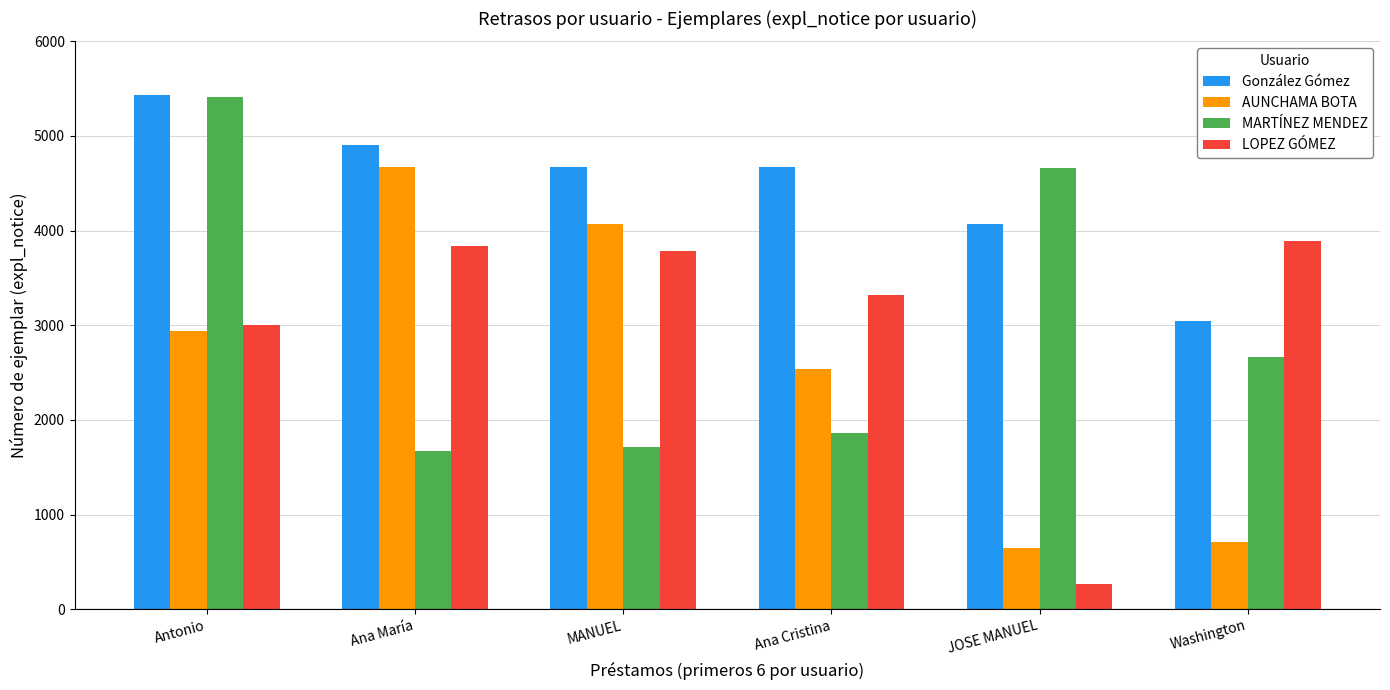

Where does the LOPEZ GÓMEZ series first go above 3785?

Ana María